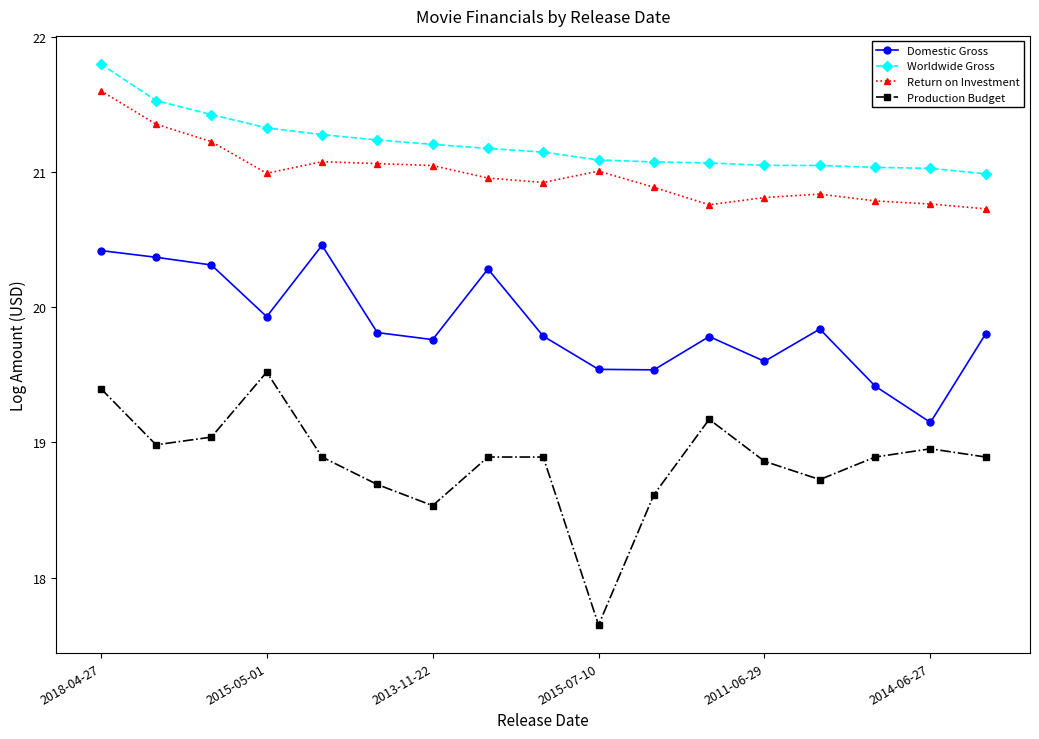

What are all the series names shown in the legend?

Domestic Gross, Worldwide Gross, Return on Investment, Production Budget